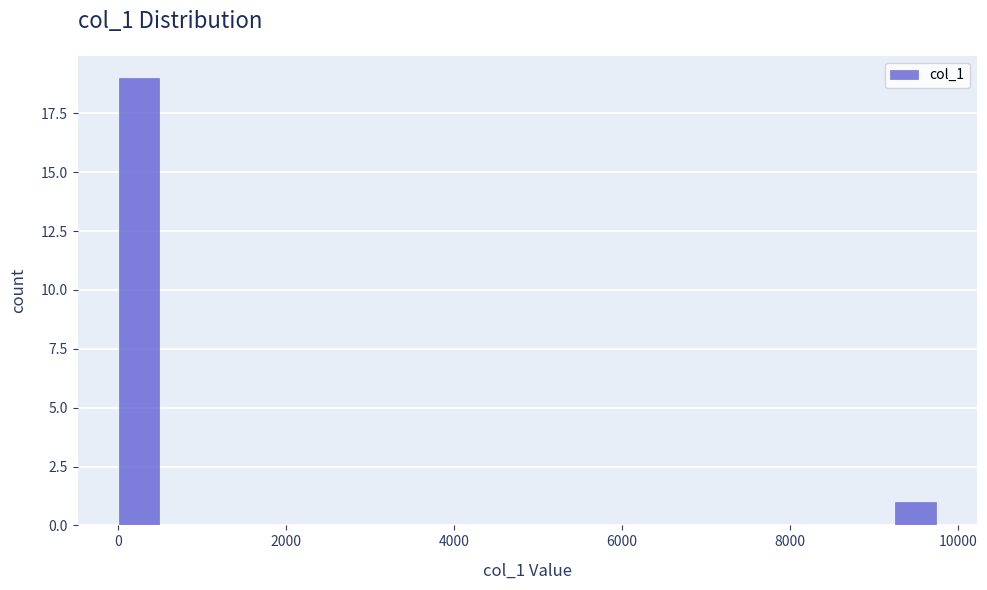

Around what value on the x-axis is the tallest bar? Give the approximate position of its centre, as read against the axis.

200